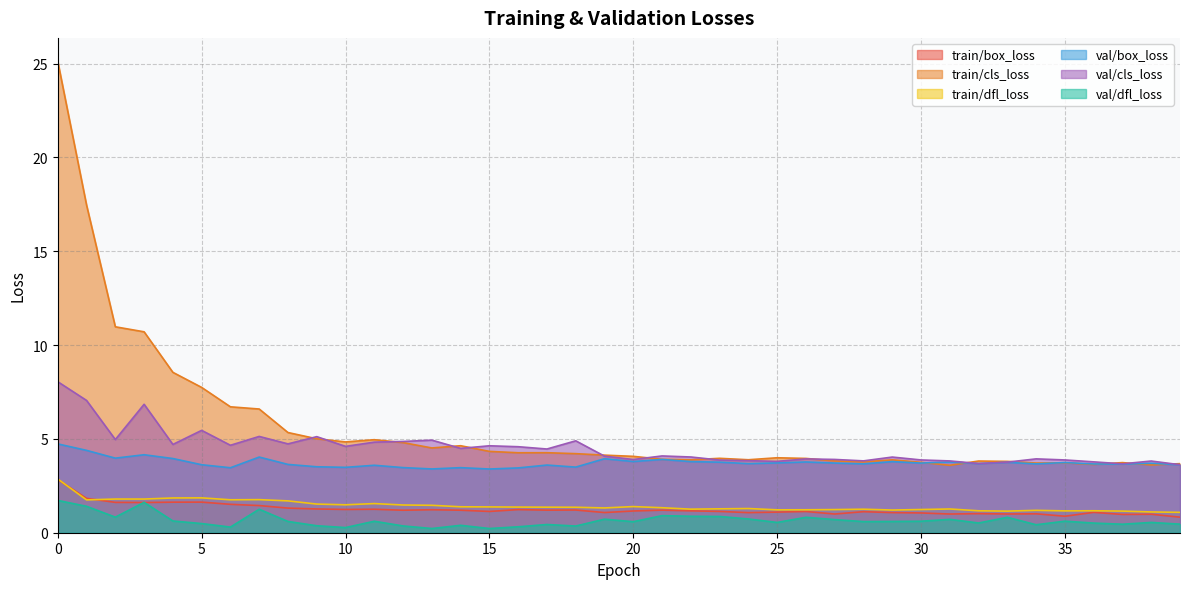

List the labels in order of train/dfl_loss value, largest first.

0, 5, 4, 2, 3, 7, 6, 1, 8, 11, 9, 10, 12, 13, 20, 14, 15, 16, 17, 18, 21, 19, 24, 23, 31, 22, 28, 30, 27, 26, 25, 29, 34, 36, 32, 35, 37, 33, 38, 39